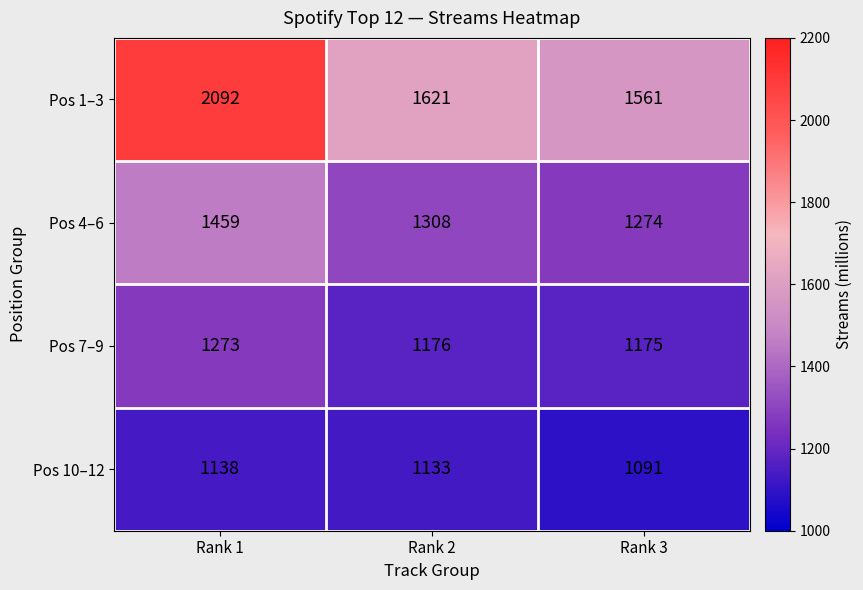

The value of Pos 4–6 at Rank 1 is 596. True or false?

False